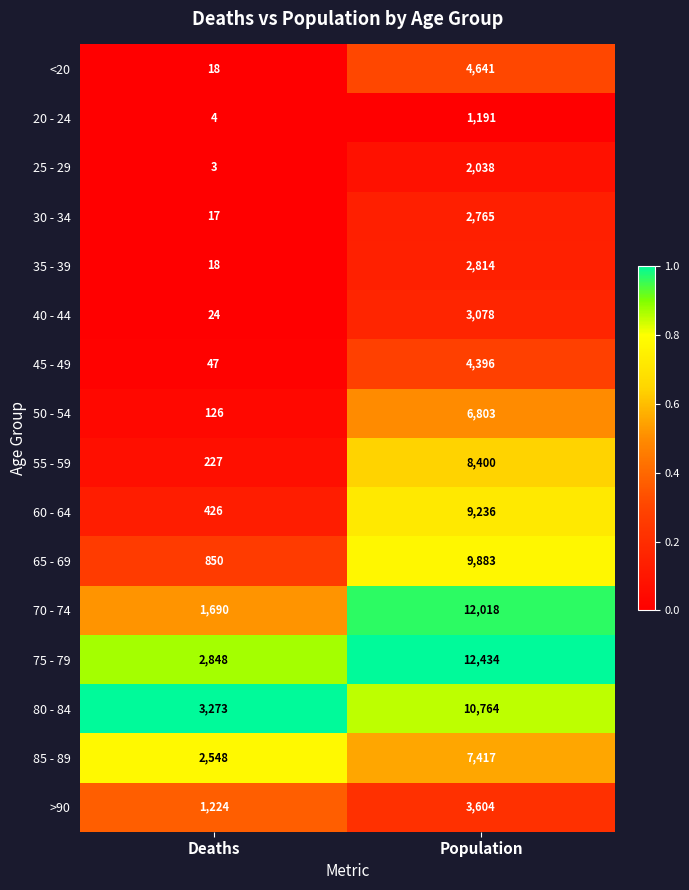

Which series has the largest total across all categories?

75 - 79